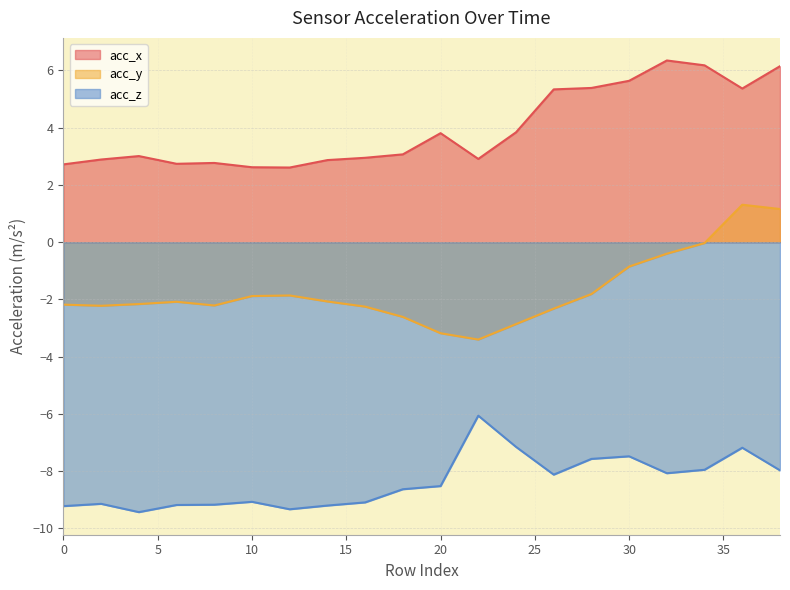

What is the difference between the maximum and second lowest values in the acc_x series?

3.7